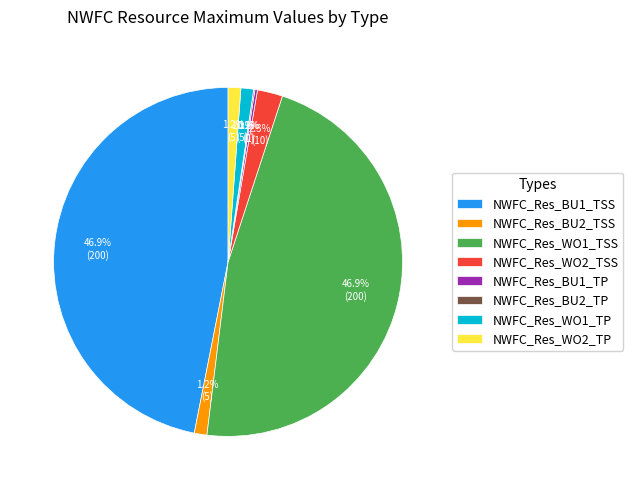

Which has a higher value, NWFC_Res_WO2_TP or NWFC_Res_WO1_TSS?

NWFC_Res_WO1_TSS